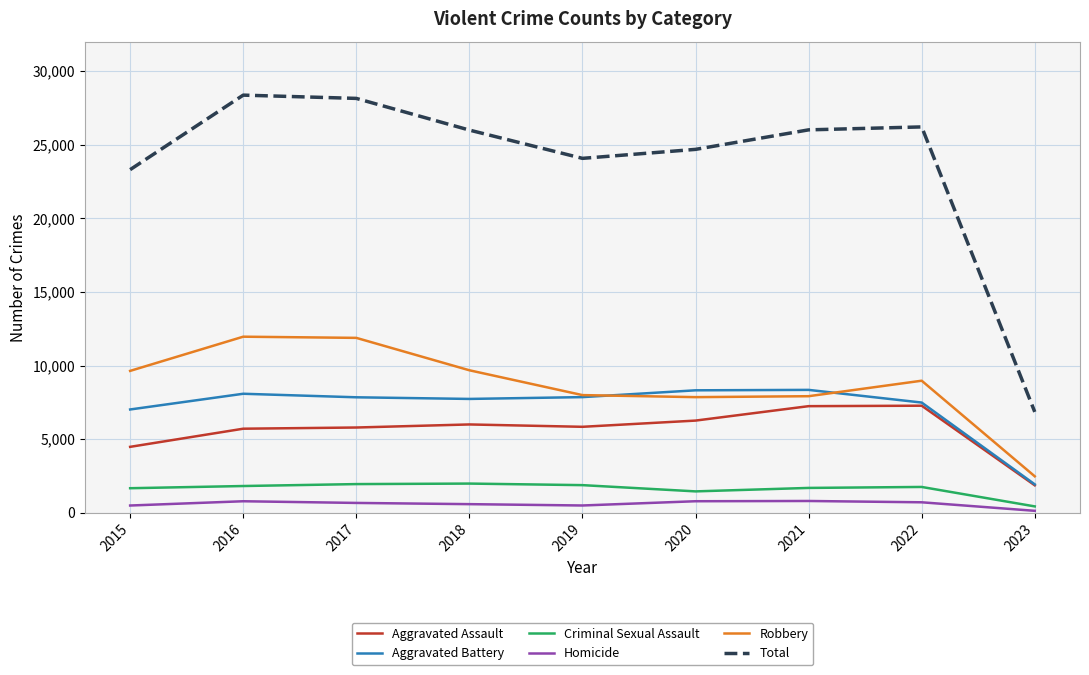

Rank the series by their maximum value, from highest to lowest.

Total, Robbery, Aggravated Battery, Aggravated Assault, Criminal Sexual Assault, Homicide